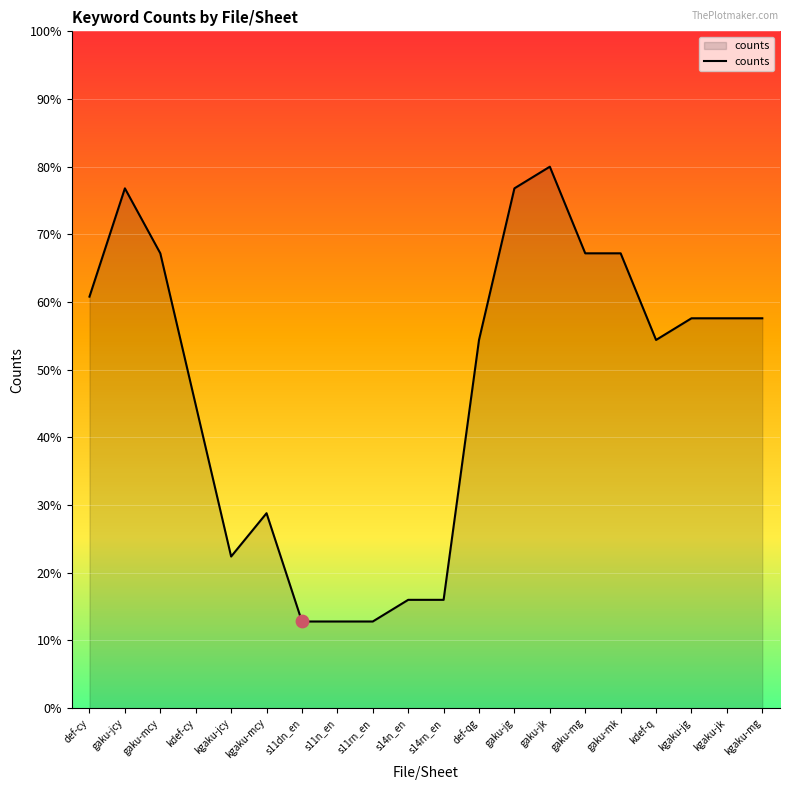

Approximately how many times larger is the value at kgaku-jcy compared to kgaku-jg?

0.4